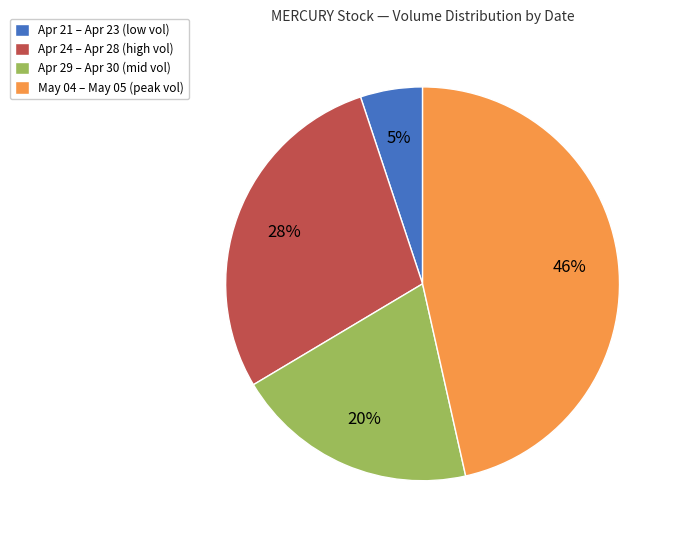

Is there a majority slice in this chart?

No